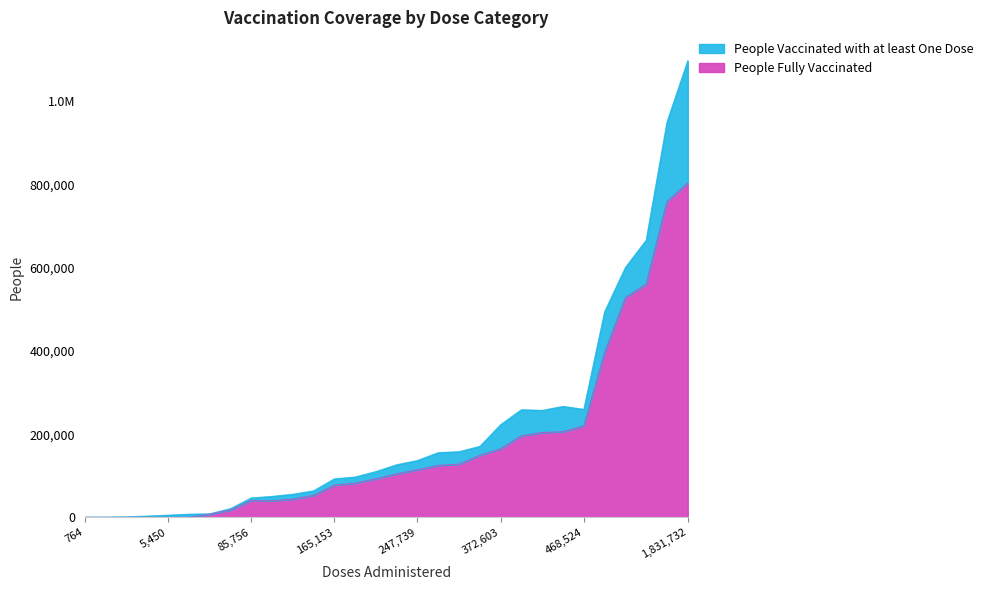

Rank the series by their average value, from lowest to highest.

People Fully Vaccinated, People Vaccinated with at least One Dose